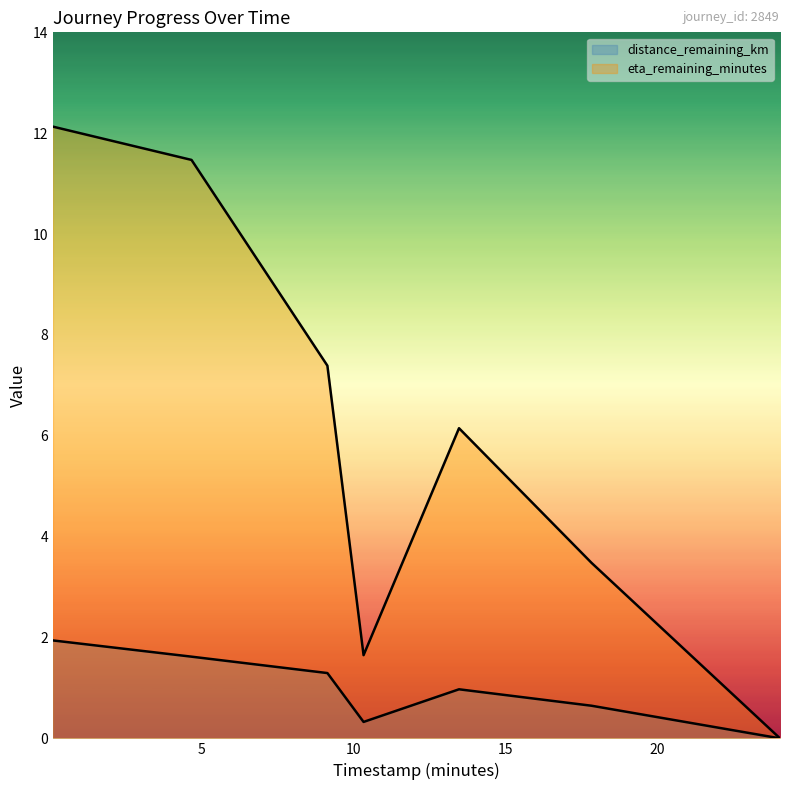

What are all the series names shown in the legend?

distance_remaining_km, eta_remaining_minutes